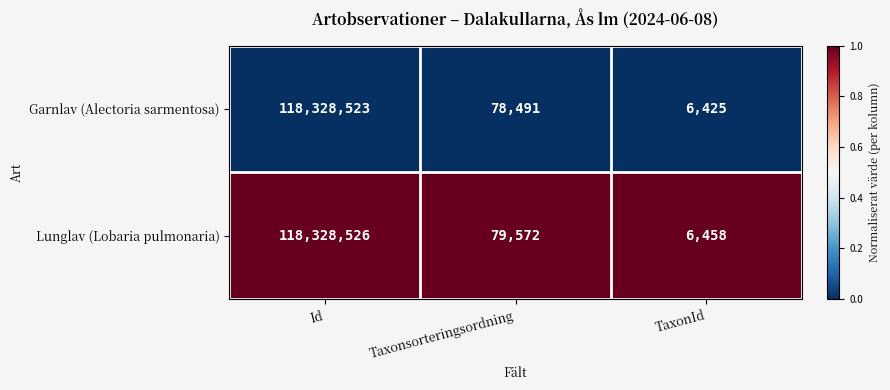

The value of Garnlav (Alectoria sarmentosa) at TaxonId is 9891. True or false?

False